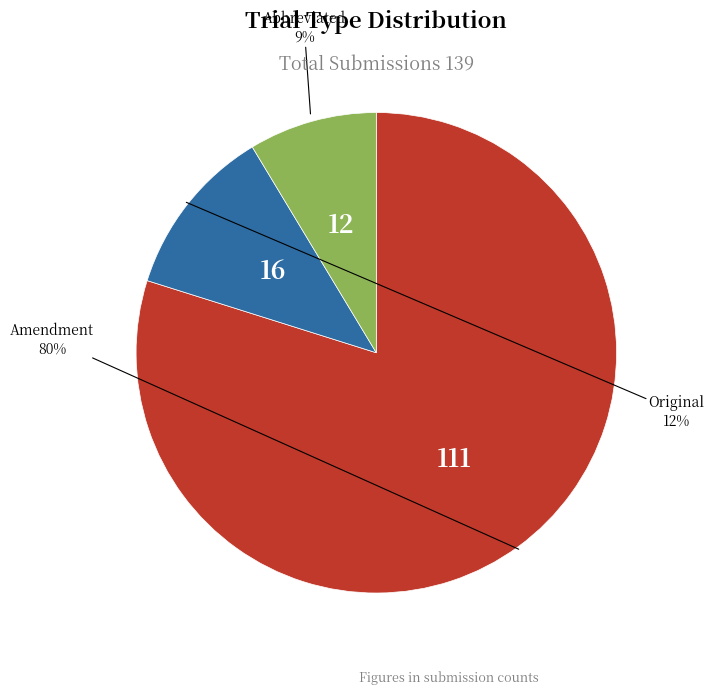

Does any single category account for the majority?

Yes